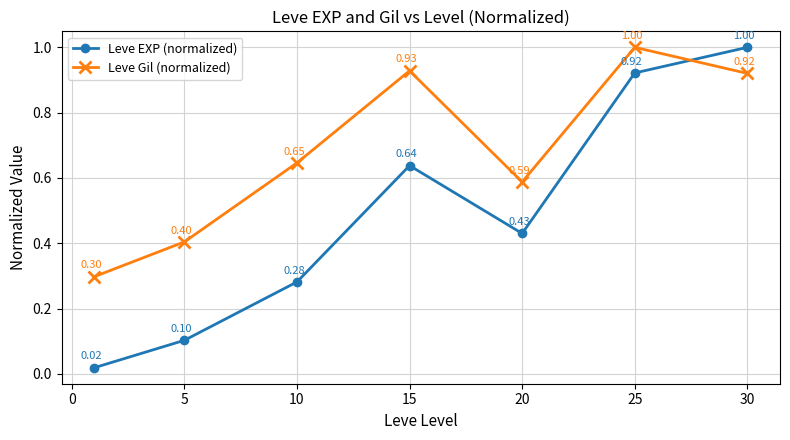

What is the value of the Leve Gil (normalized) point at the 6th from the left?

1.0